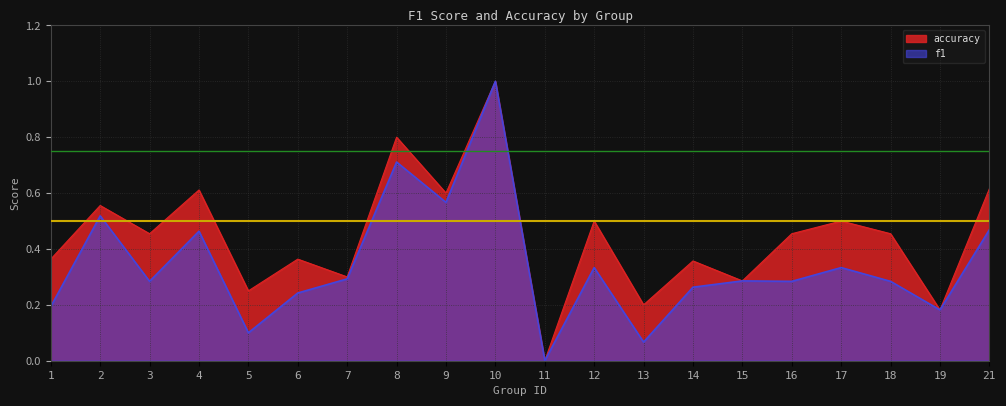

What is the approximate value of accuracy at 14?

0.4